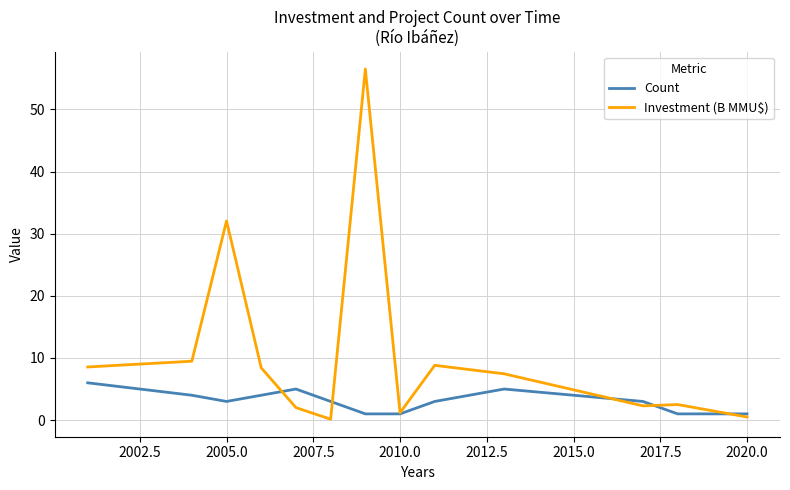

Rank the series by their maximum value, from highest to lowest.

Investment (B MMU$), Count